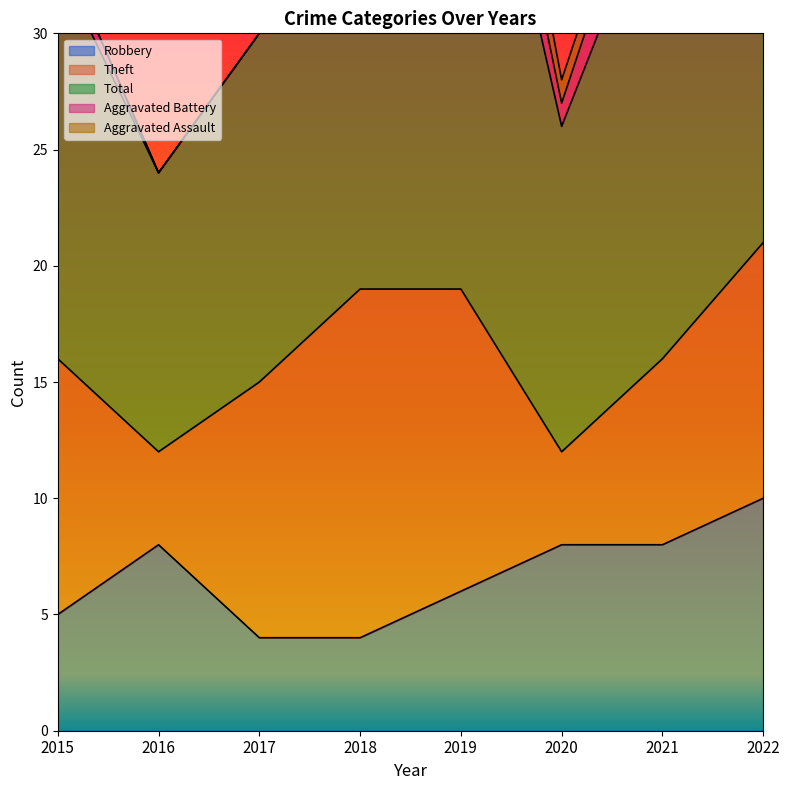

Rank the series at 2019 from lowest to highest value.

Aggravated Battery, Aggravated Assault, Robbery, Theft, Total